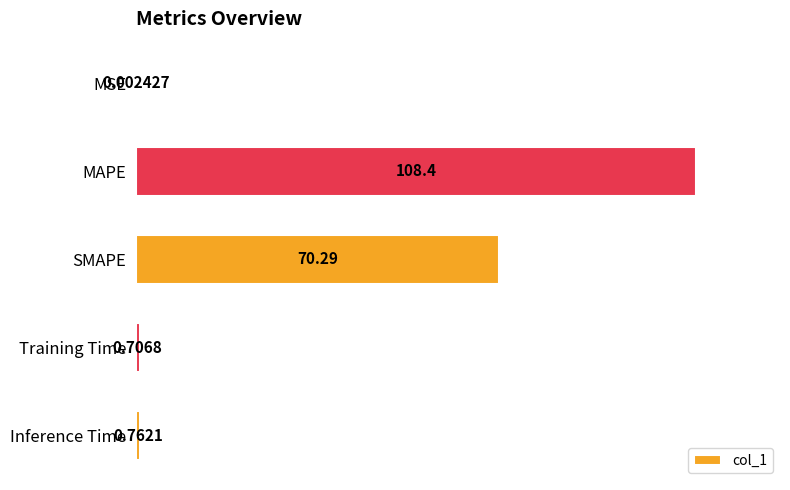

What is the change in value from MSE to Training Time?

+0.7